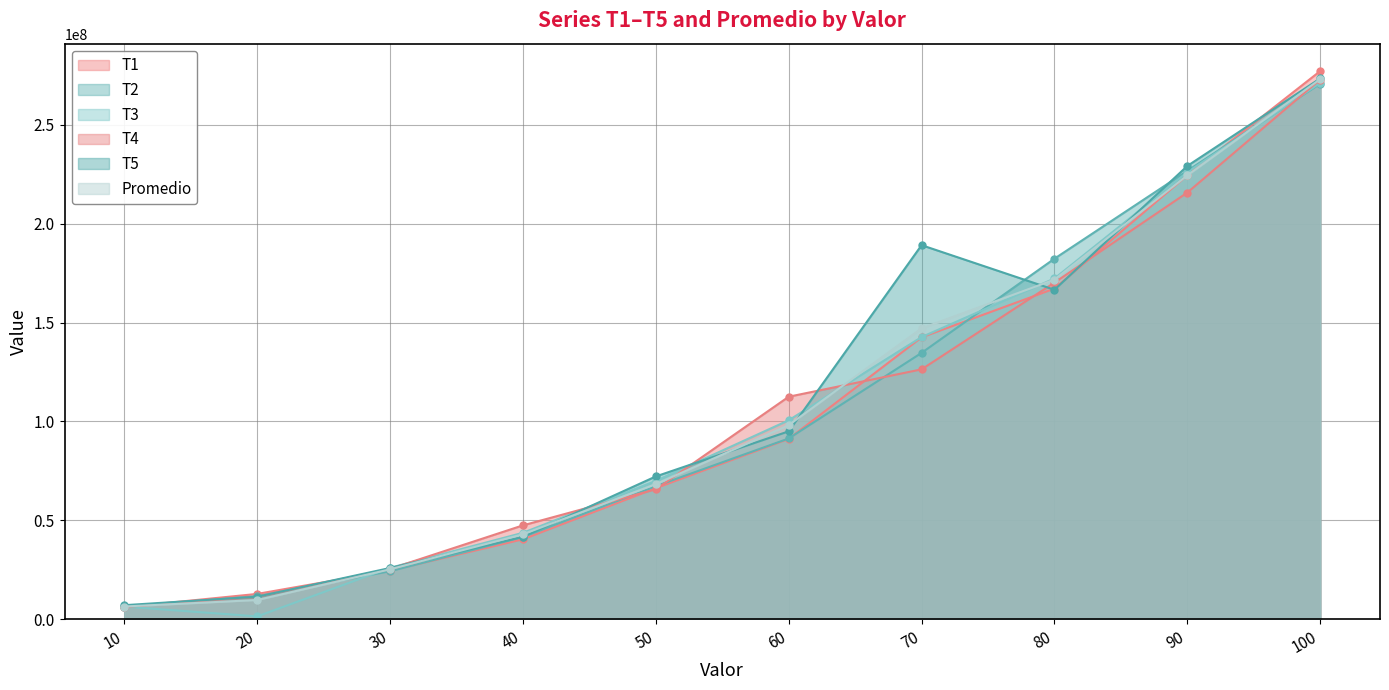

How many intersections are there between T4 and T2?

5